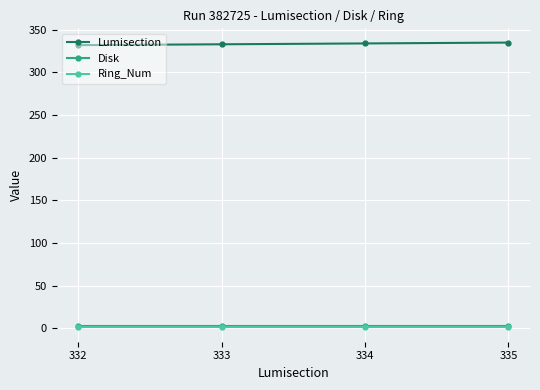

What is the value of the Disk point at the 2nd from the left?

3